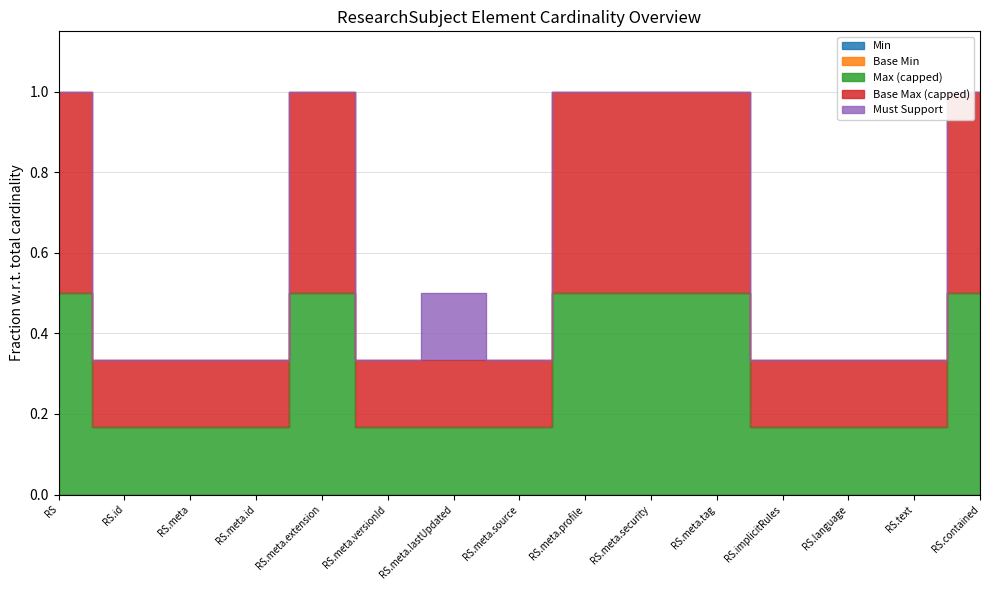

At which category does the chart reach its minimum across all series?

RS.id